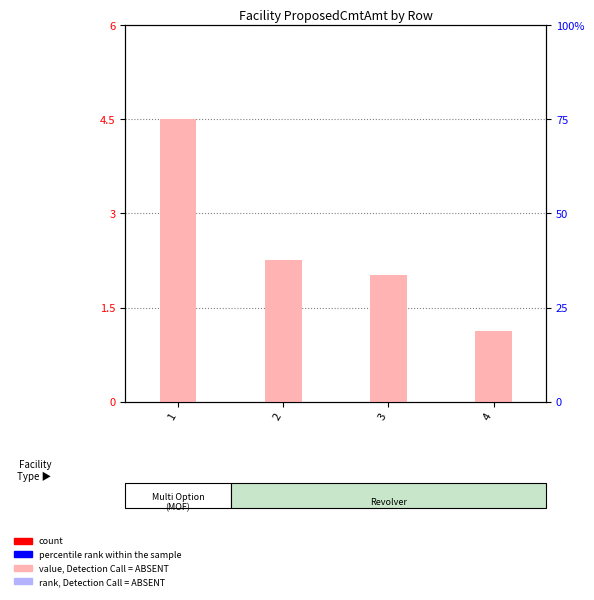

What is the change in value from 3 to 4?

-0.9